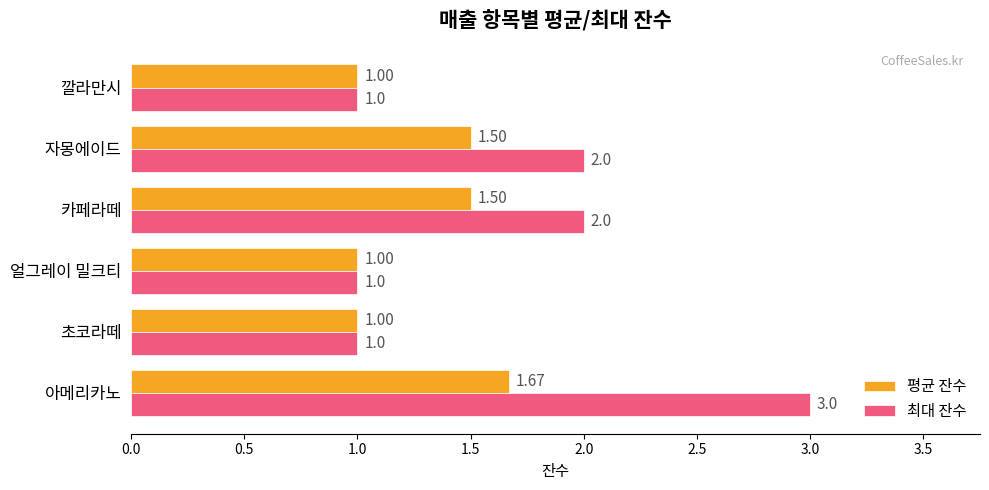

Which series has the largest range (max minus min)?

최대 잔수